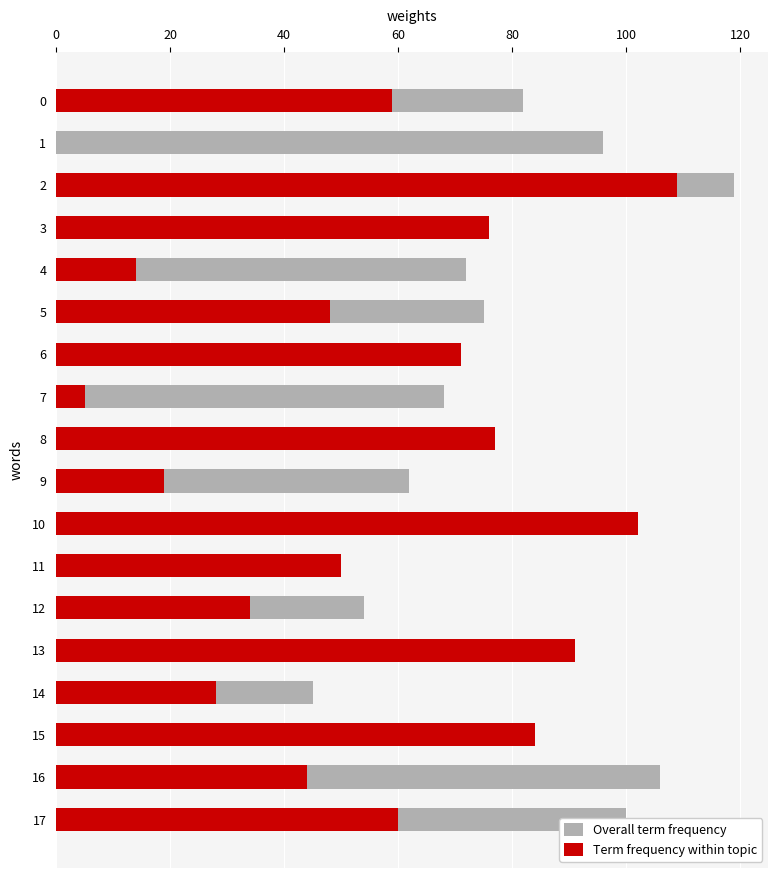

Which series has the largest total across all categories?

Overall term frequency